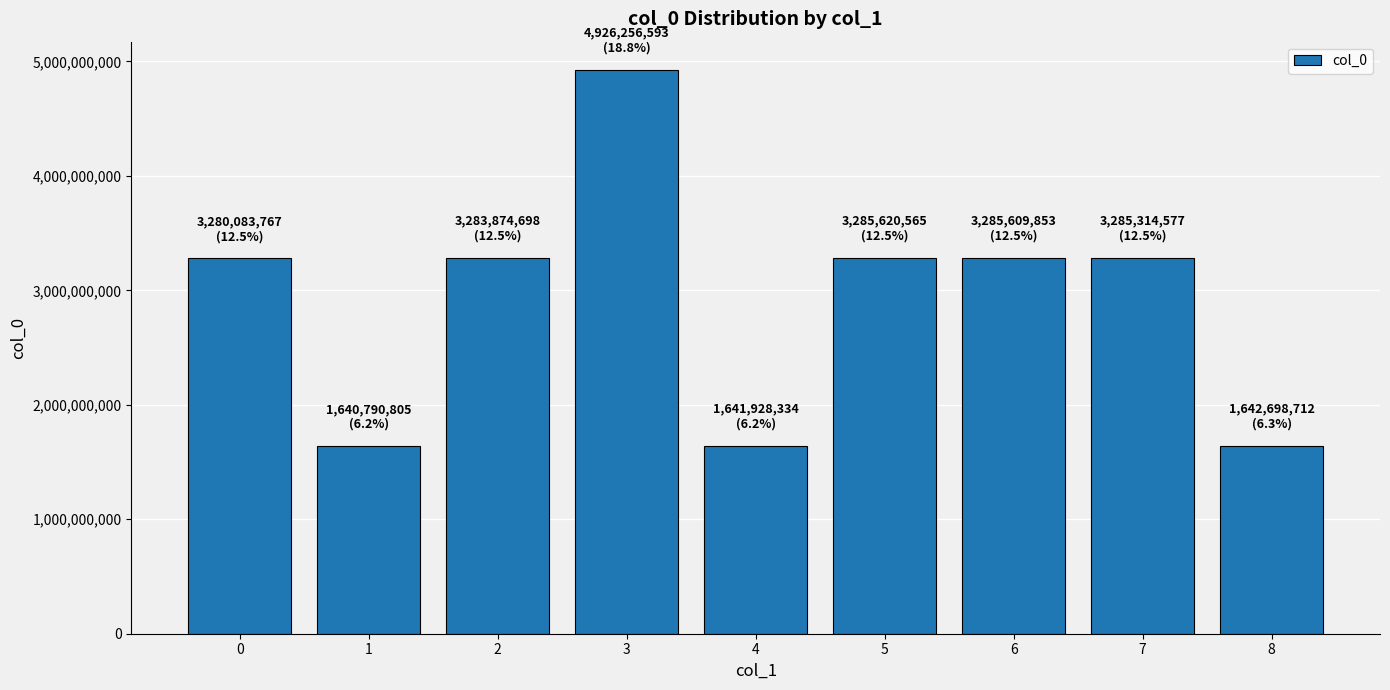

What is the value of the 6th bar from the left?

3285620565